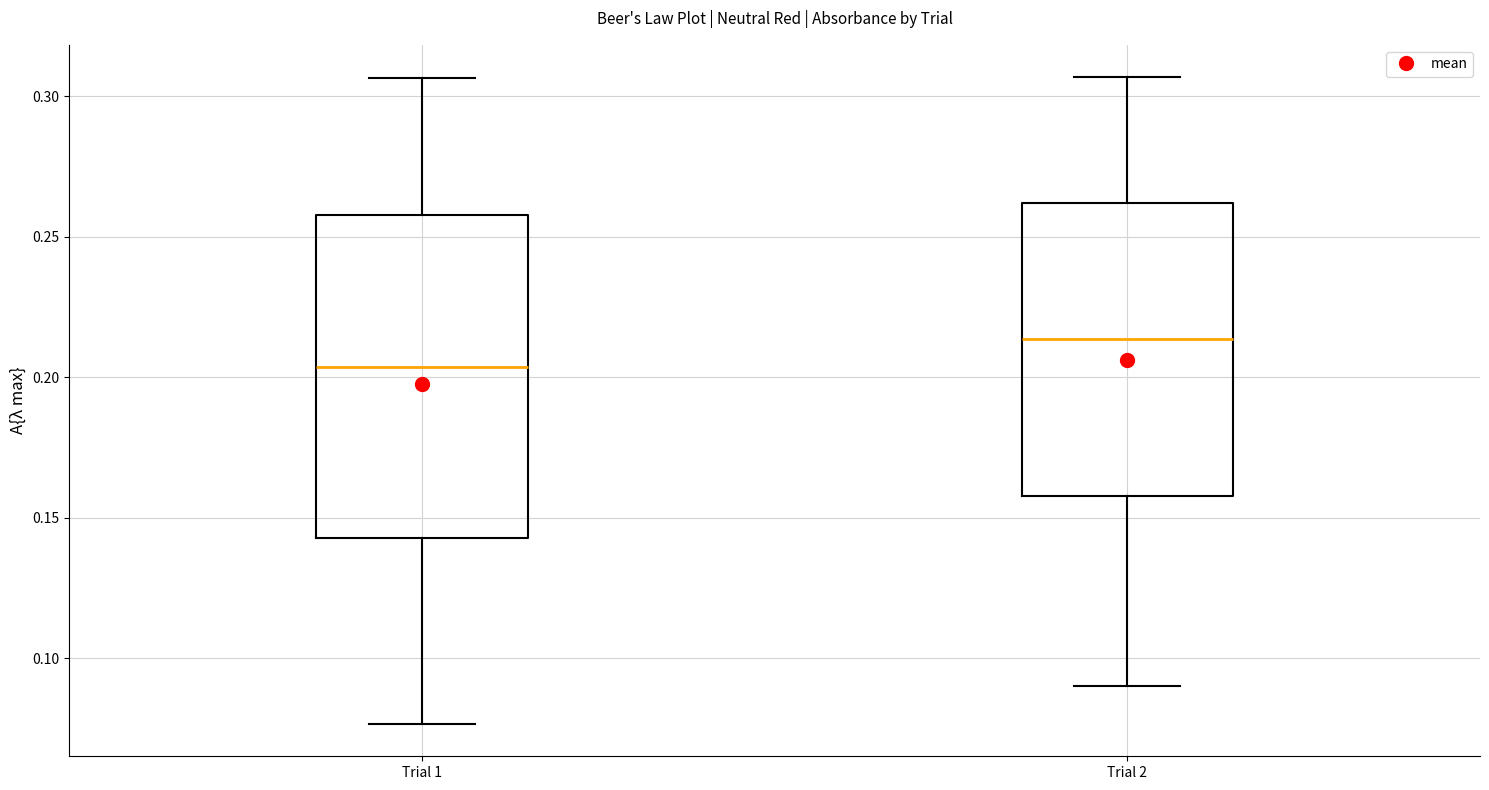

Comparing the boxes themselves (not the whiskers), which one is the tallest?

Trial 1